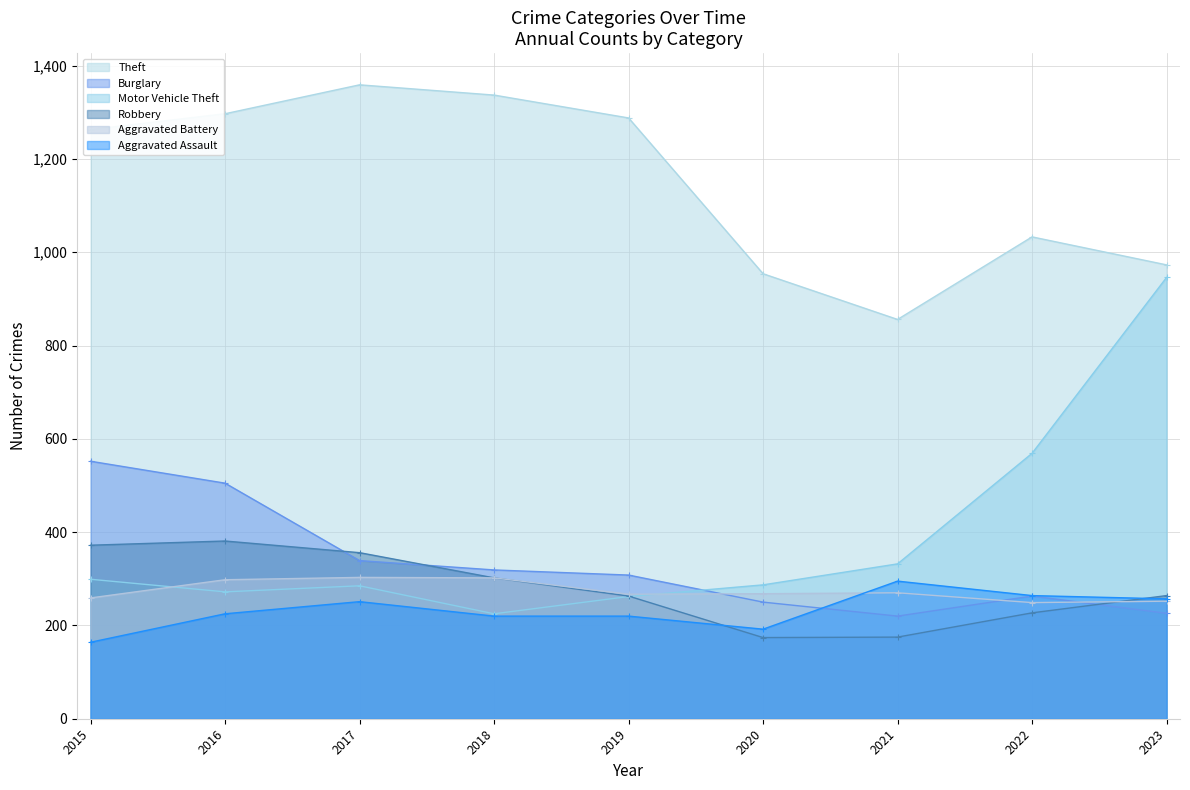

What is the minimum value shown in the chart?

164